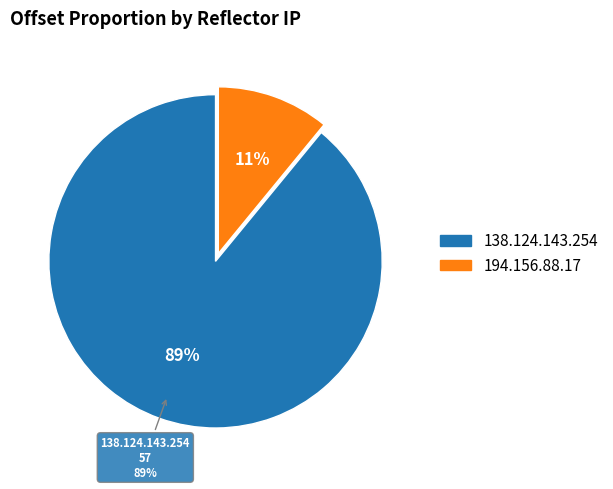

Which slice is the largest?

138.124.143.254